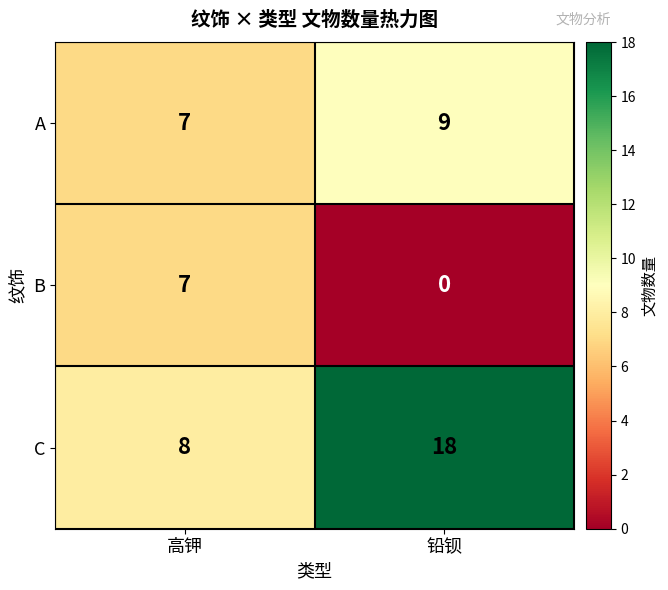

Which category has the lowest value across all series?

铅钡